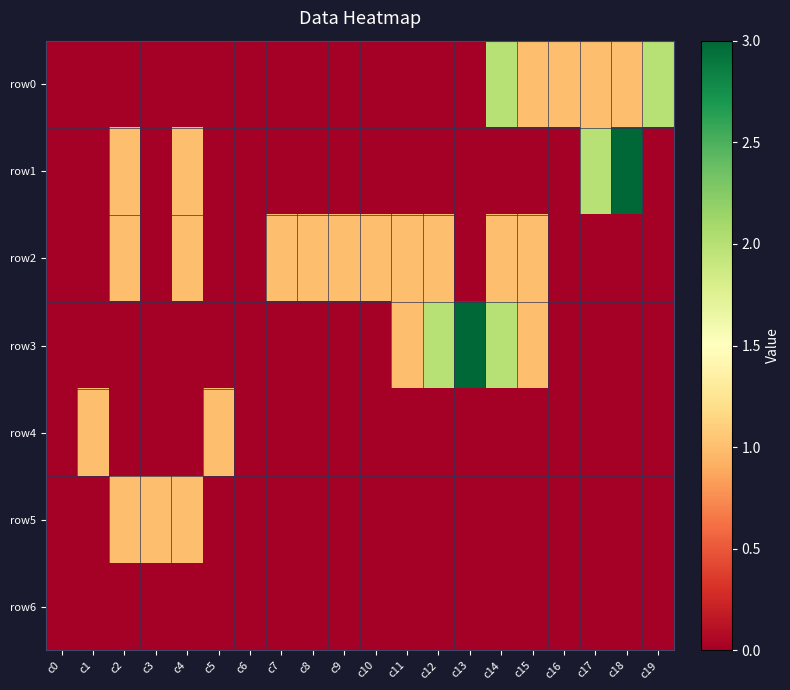

What is the greatest value displayed?

3